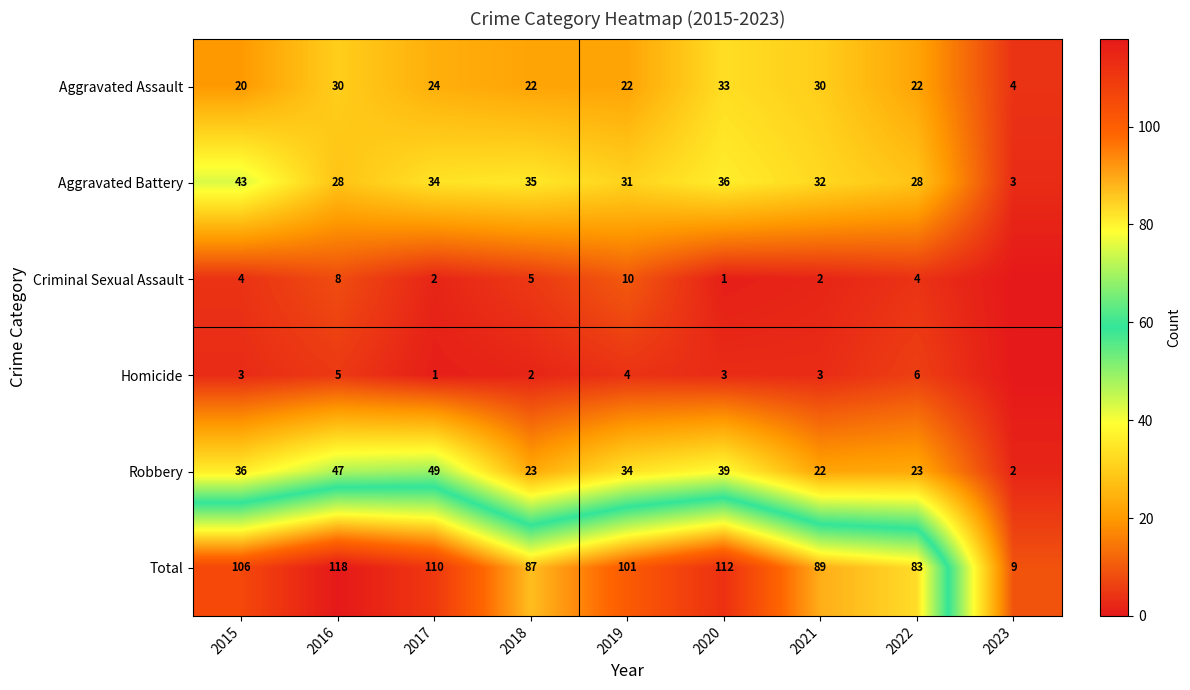

What is the approximate value of Aggravated Battery at 2018?

35